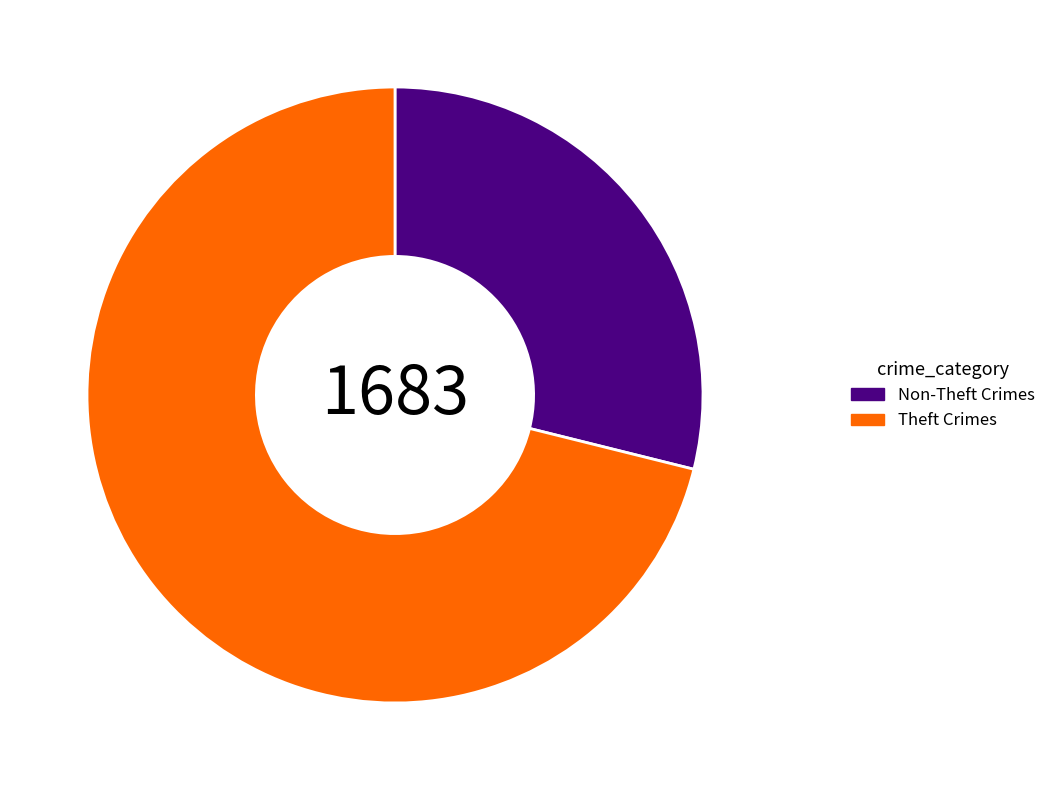

Does Non-Theft Crimes account for over 50% of the chart?

No